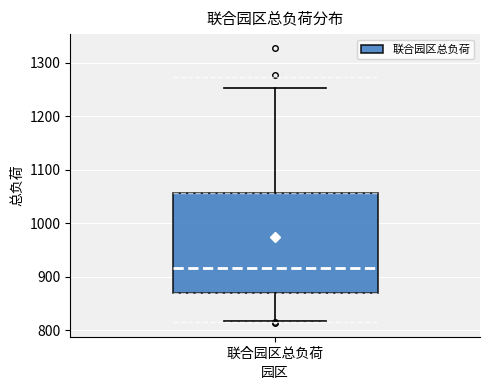

Transcribe this box plot: give where the median line is, the range the box spans, and where the two whiskers end, as read against the y-axis. The values are not printed on the chart, so give them approximately, as read against the axis.

median 920, box 870 to 1060, whiskers 820 to 1250